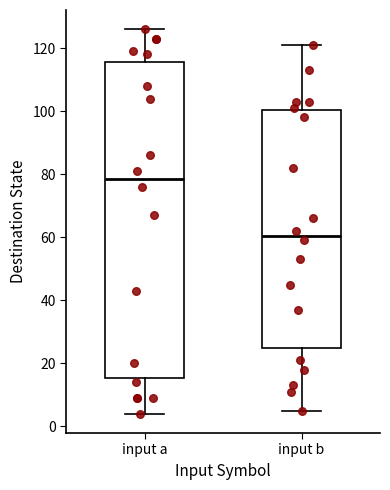

Which box's median line is the highest?

input a